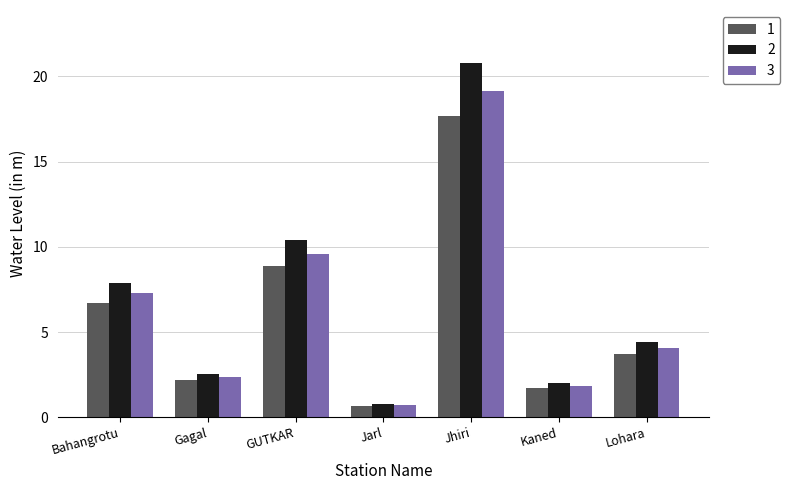

What is the label of the 2nd bar from the left?

Gagal